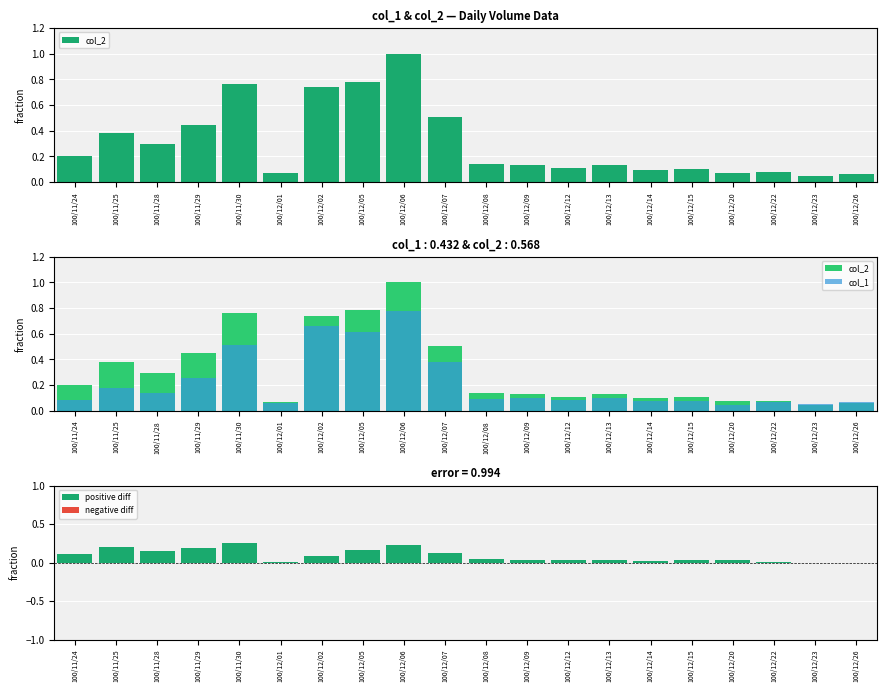

What are all the series names shown in the legend?

col_2, col_1, positive diff, negative diff